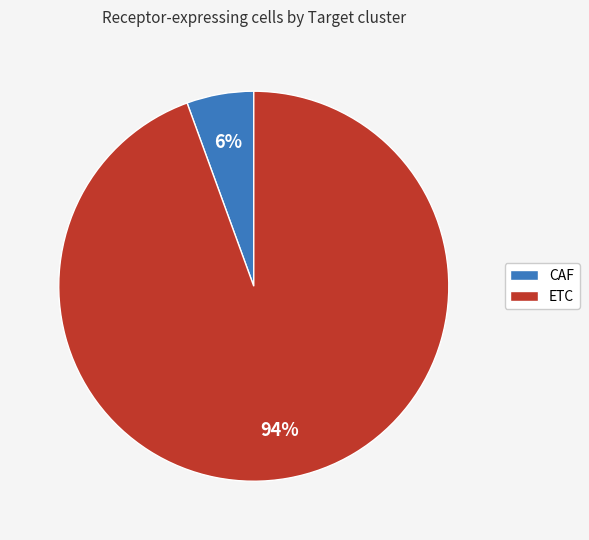

What is the smallest slice in the pie chart?

CAF